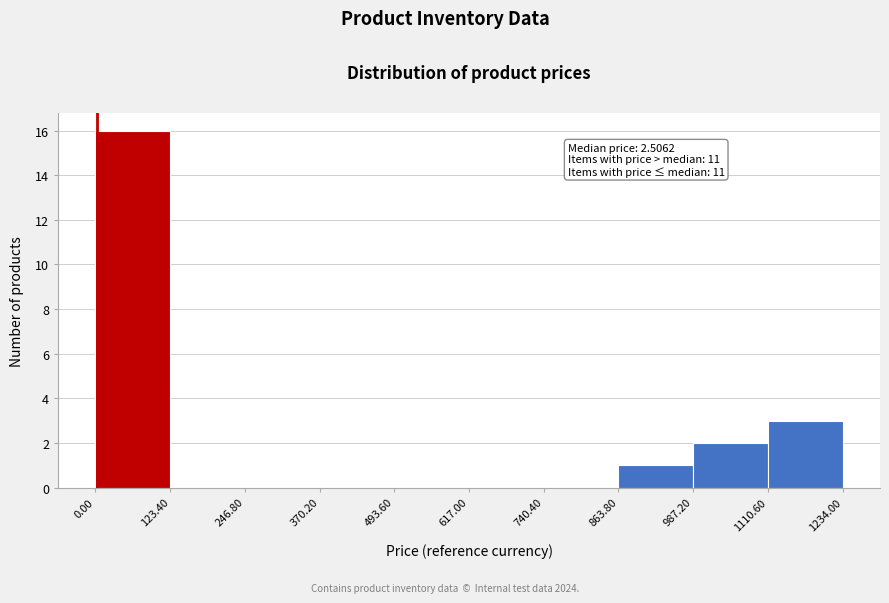

Over which range of the x-axis is the bar tallest?

0.00 to 123.40